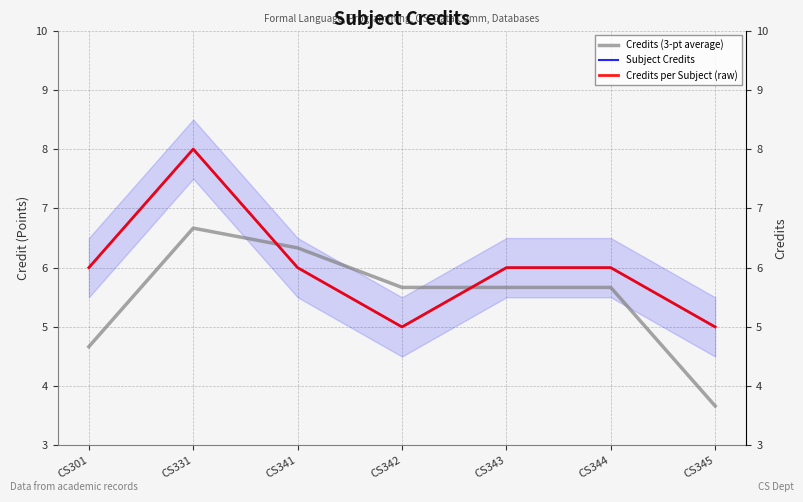

What is the total value across all series at CS343?

17.7